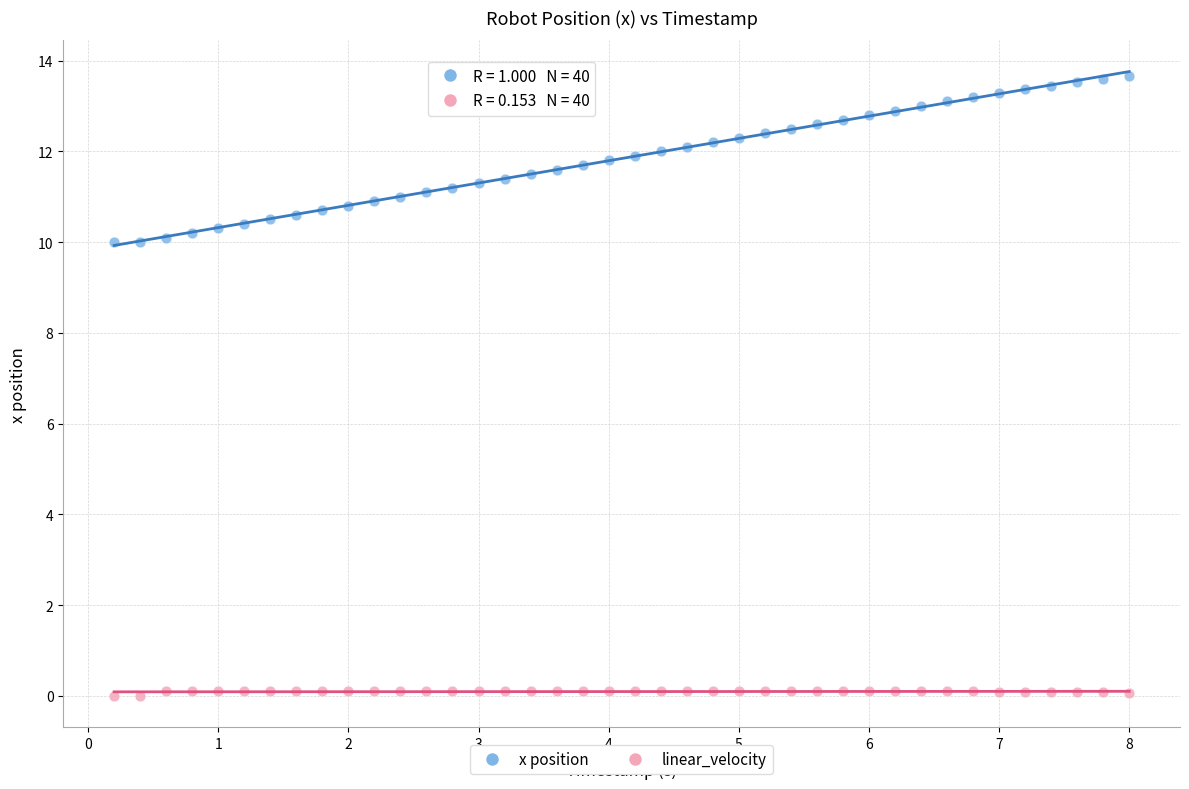

What is the X range (max minus min) for the scatter plot?

7.8